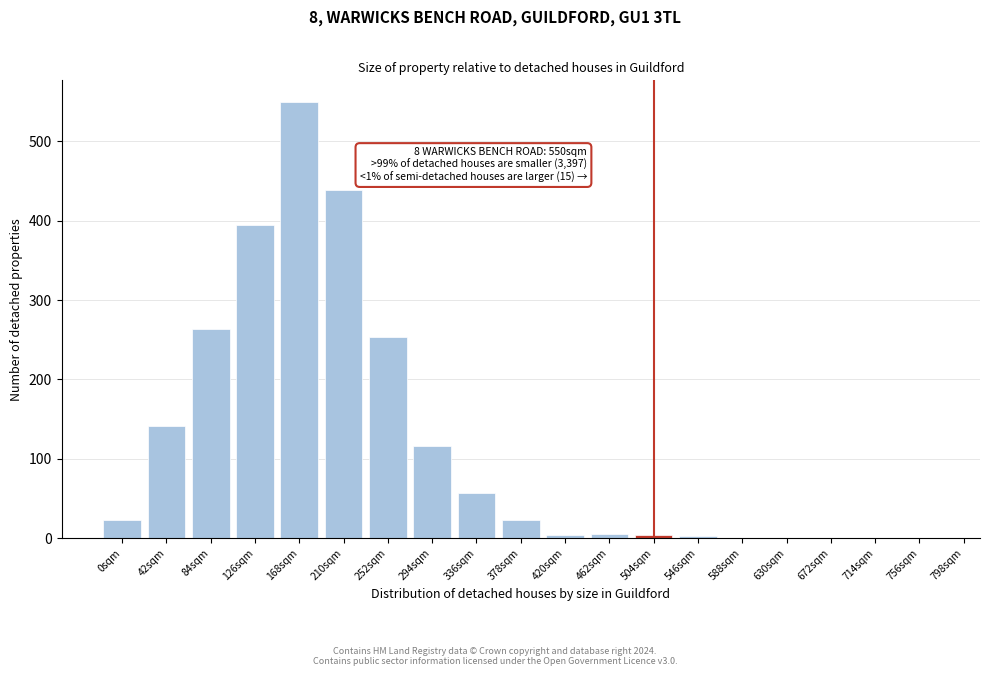

The value at 168sqm is 549. True or false?

True